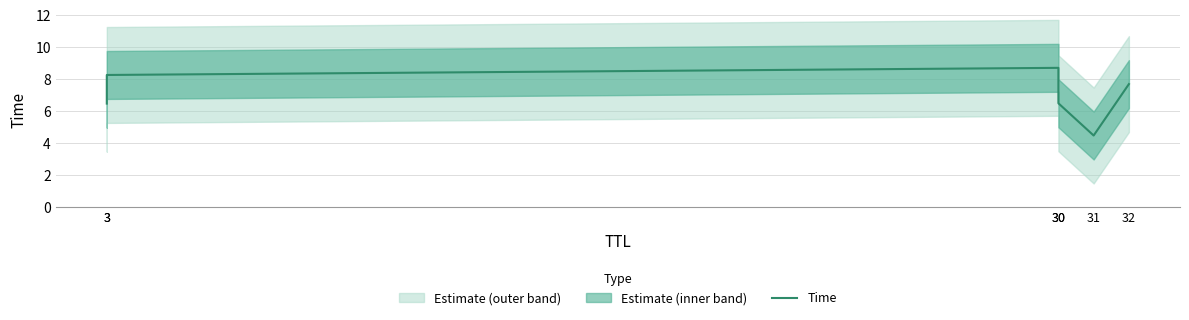

What is the greatest value displayed?

8.7